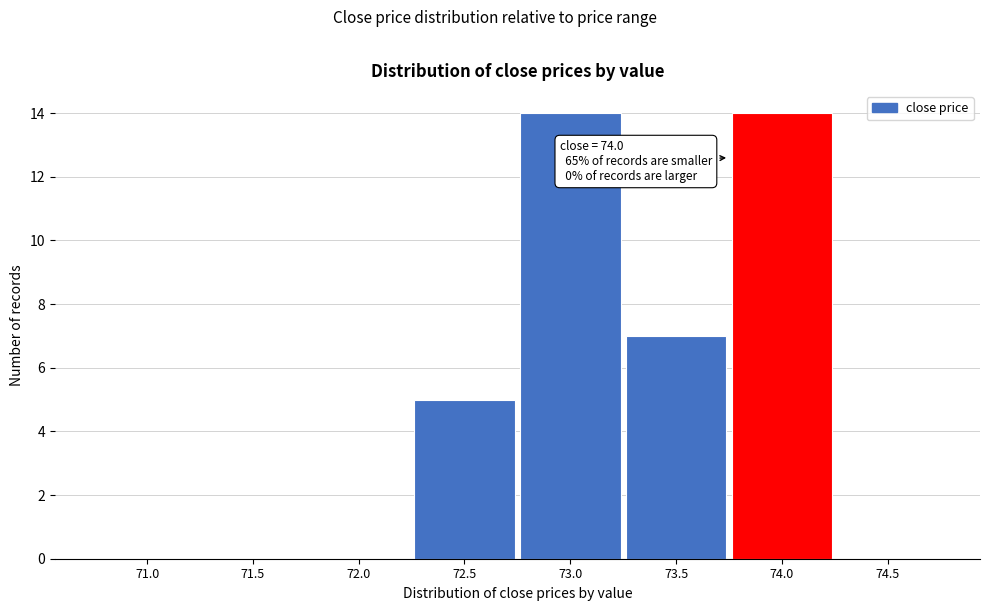

Reading left to right, transcribe all the data shown in this chart.

71.0=0	71.5=0	72.0=0	72.5=5	73.0=14	73.5=7	74.0=14	74.5=0